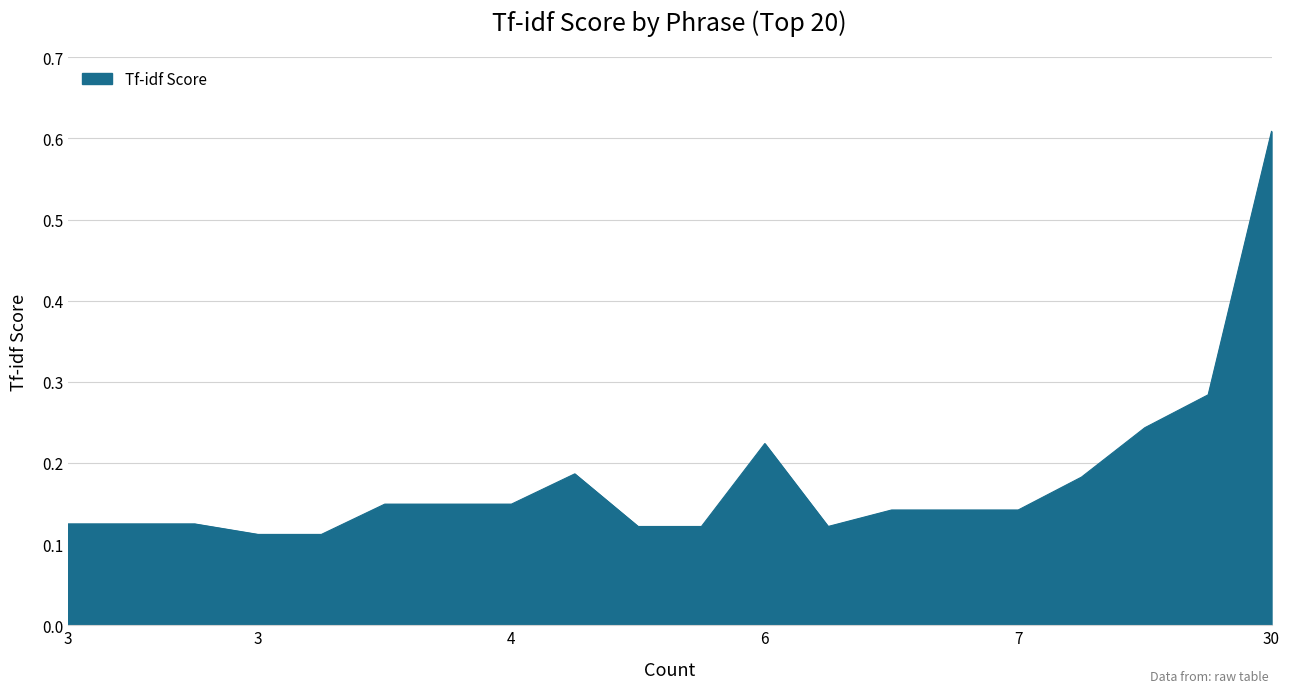

What is the difference between the maximum and minimum values?

0.5